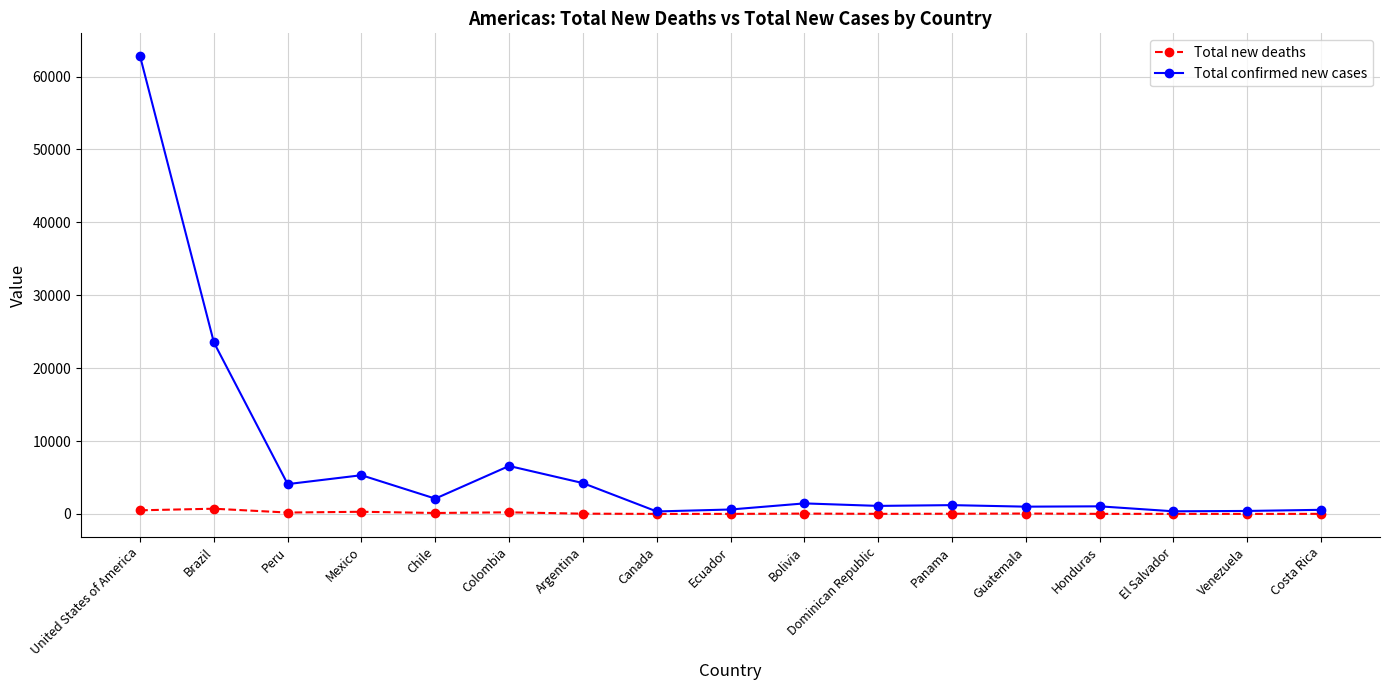

Does the chart have visible grid lines?

Yes